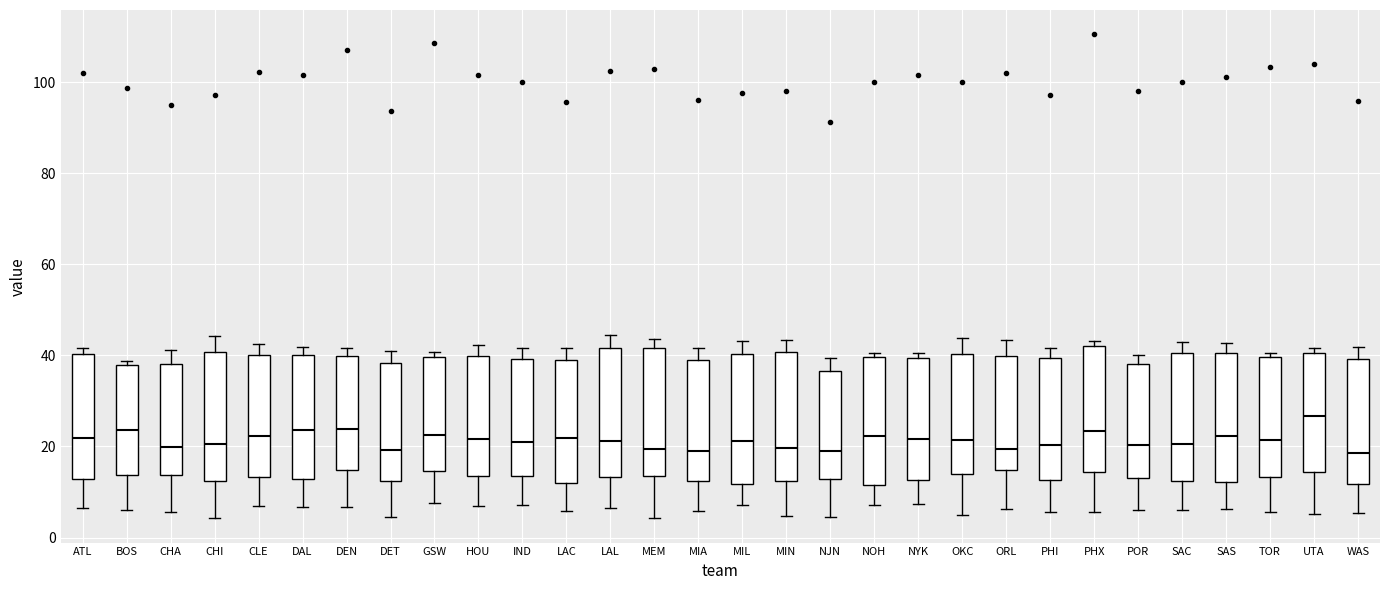

Where does the upper whisker of the box for DET end on the y-axis? The values are not printed on the chart, so give them approximately, as read against the axis.

40